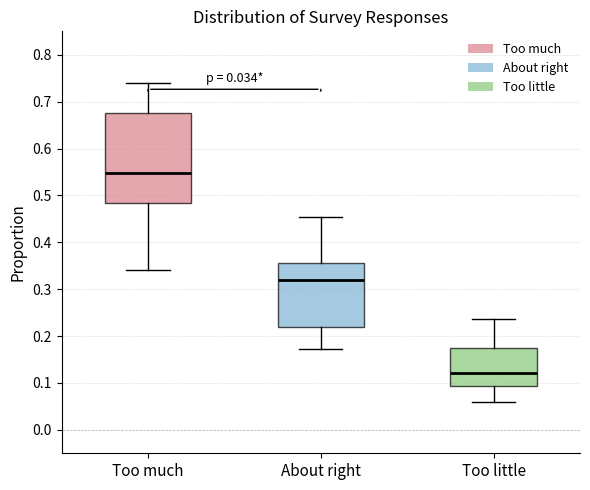

Where does the upper whisker of the box for Too much end on the y-axis? The values are not printed on the chart, so give them approximately, as read against the axis.

0.74